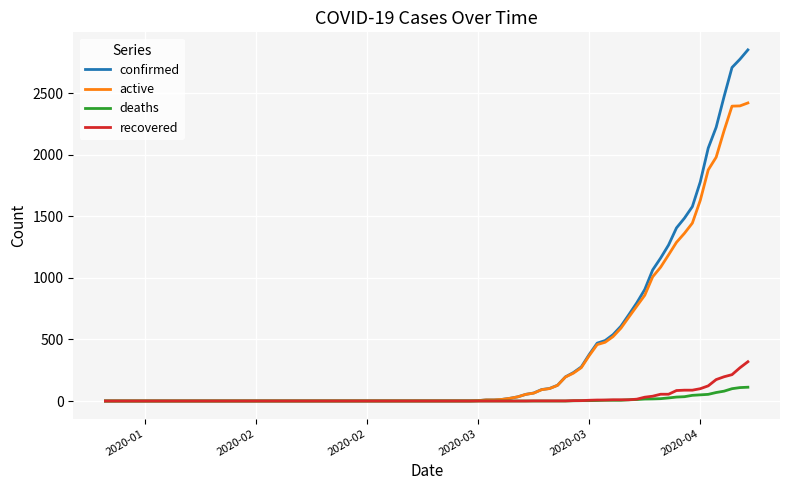

Does the chart display data point markers on the line(s)?

No